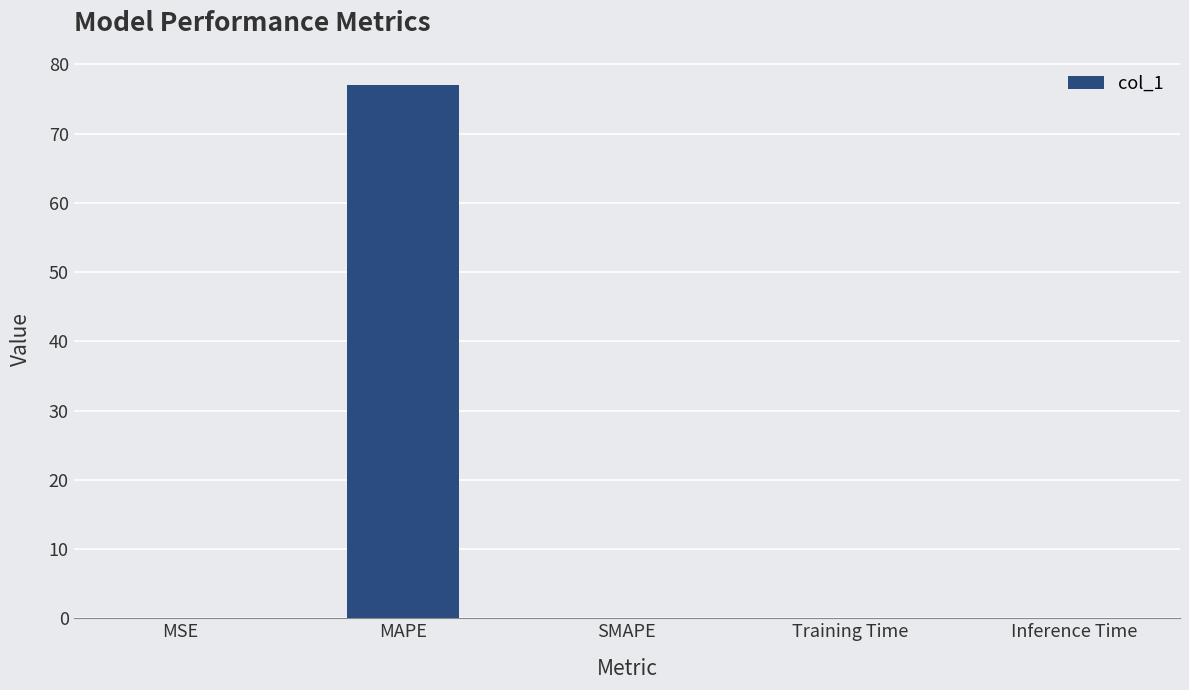

The chart shows a value of 0.0 at Training Time. True or false?

True